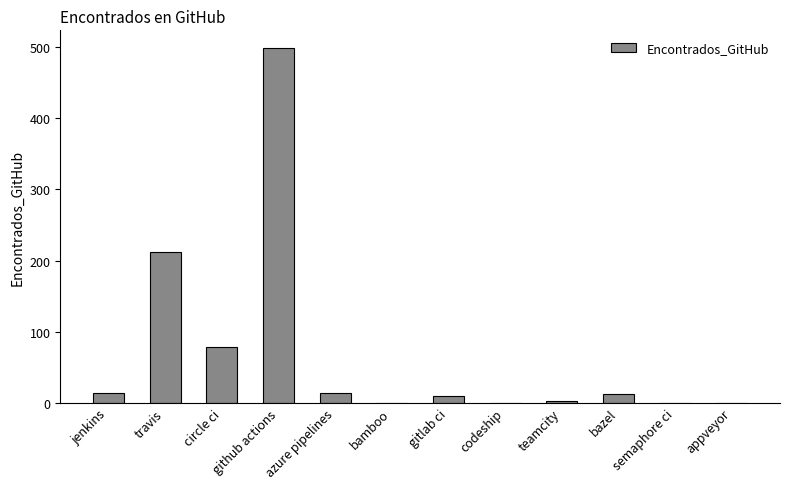

Where is the data nearest to the value 249?

travis